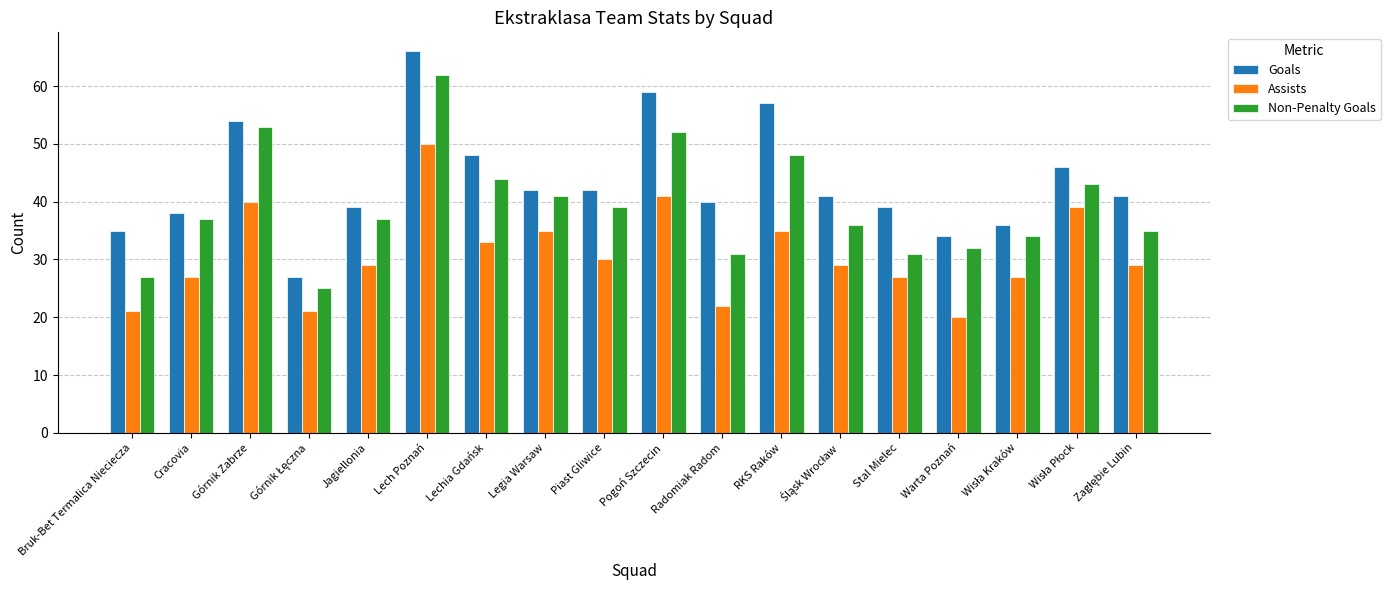

Rank the series by their maximum value, from highest to lowest.

Goals, Non-Penalty Goals, Assists